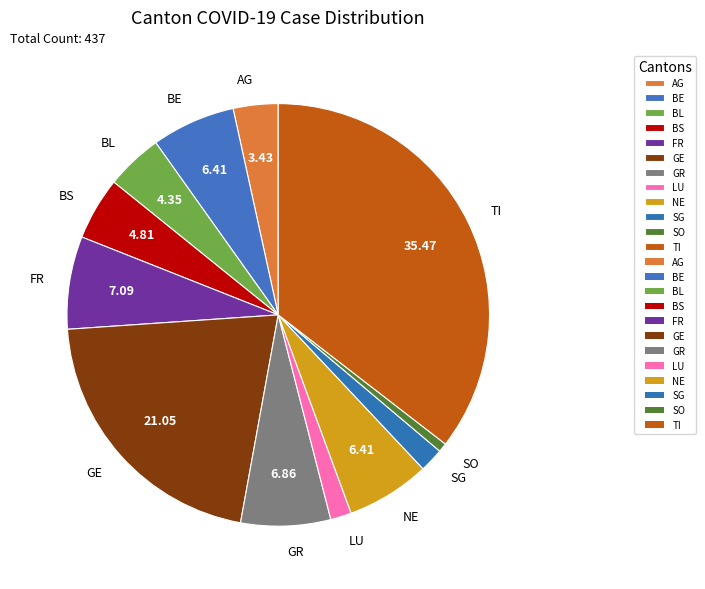

Do BS and LU together represent more than half of the pie?

No